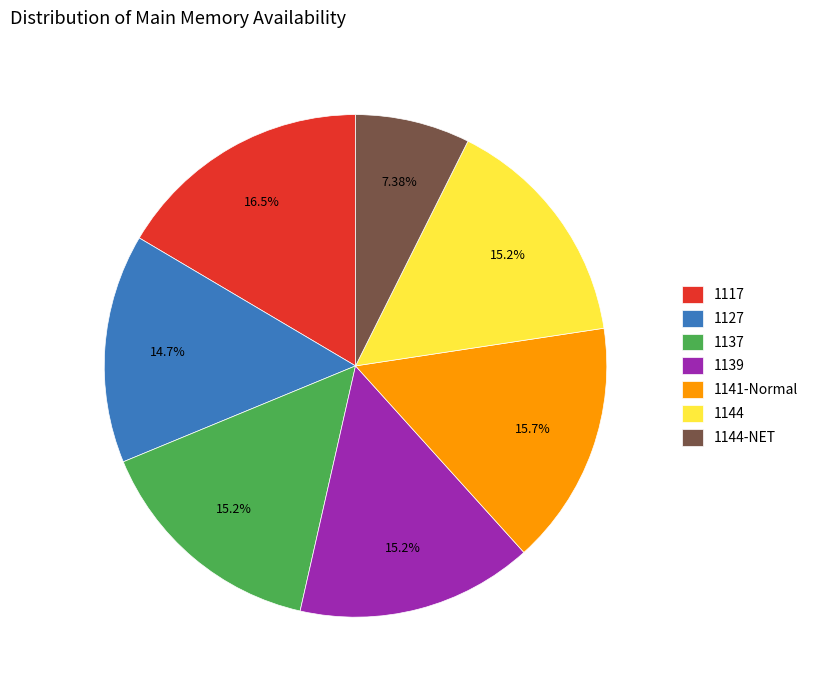

How many segments does this pie chart have?

7